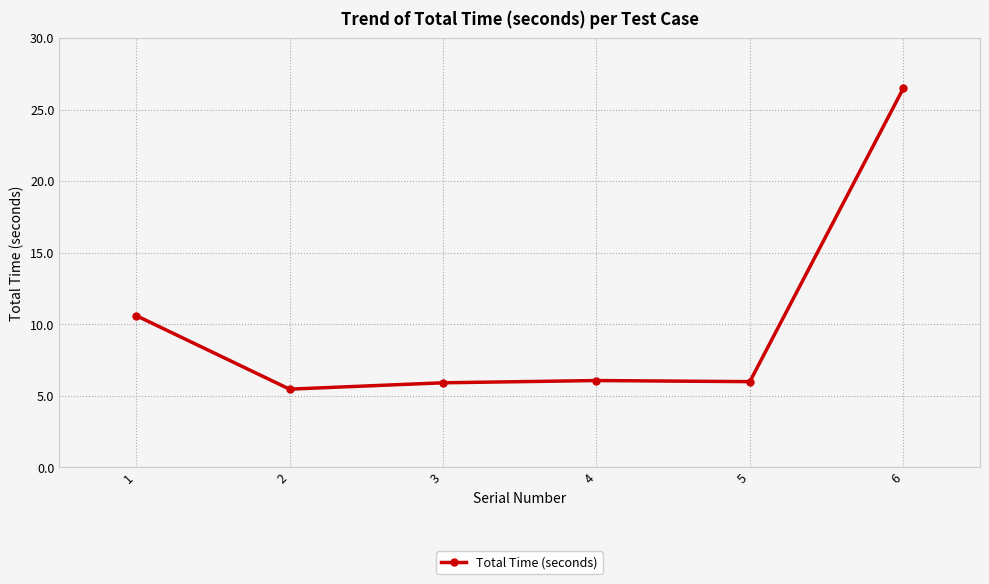

True or false: the data shows 10.6 at 1.

True